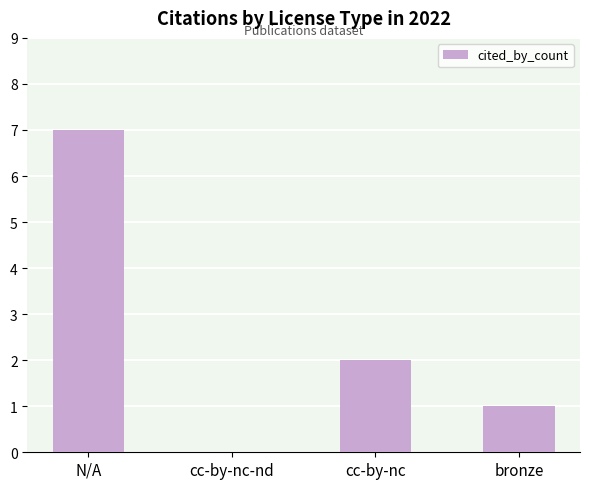

How many categories are shown in the chart?

4